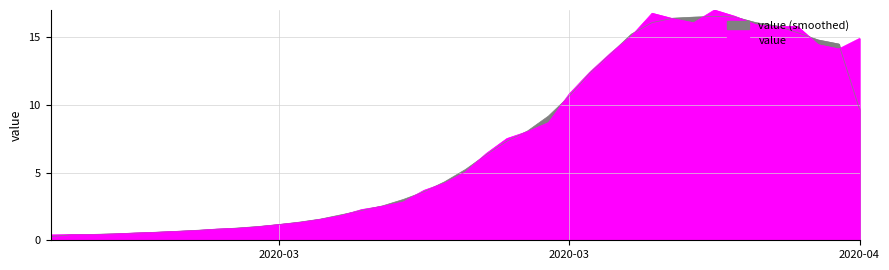

Reading left to right, extract all data points from this chart.

0.4	0.4	0.4	0.5	0.5	0.6	0.7	0.7	0.8	0.9	1.0	1.2	1.3	1.5	1.8	2.3	2.5	2.8	3.7	4.2	5.1	6.4	7.5	8.0	8.7	10.8	12.4	13.8	15.1	16.8	16.4	16.1	17.0	16.5	15.9	15.8	15.8	14.4	14.1	14.9